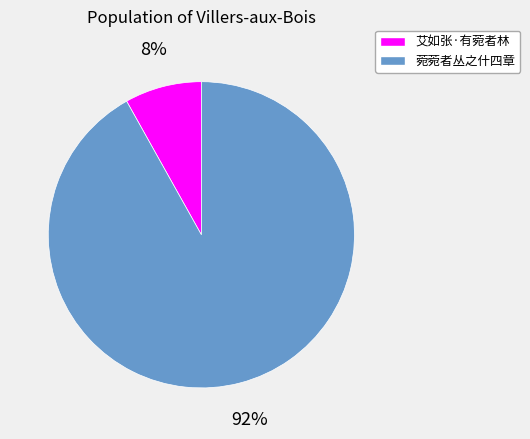

Which slice represents more than half of the pie?

菀菀者丛之什四章